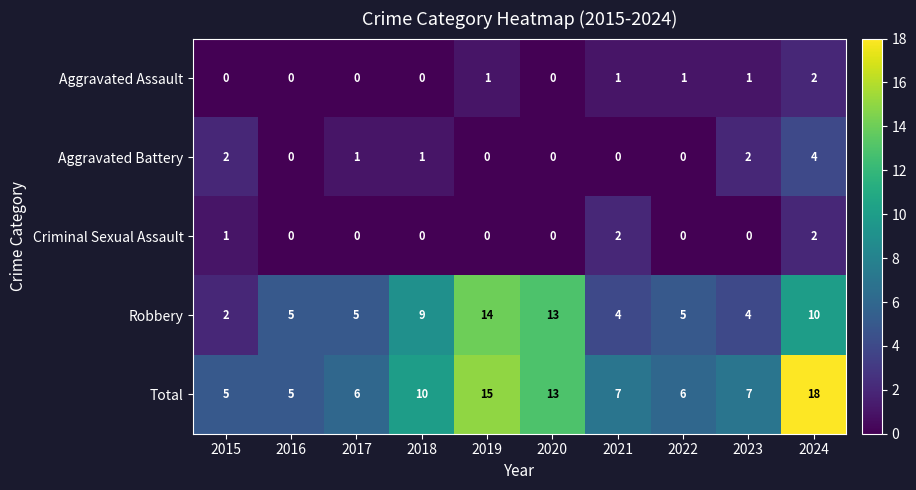

What is the sum of all Aggravated Battery values?

10